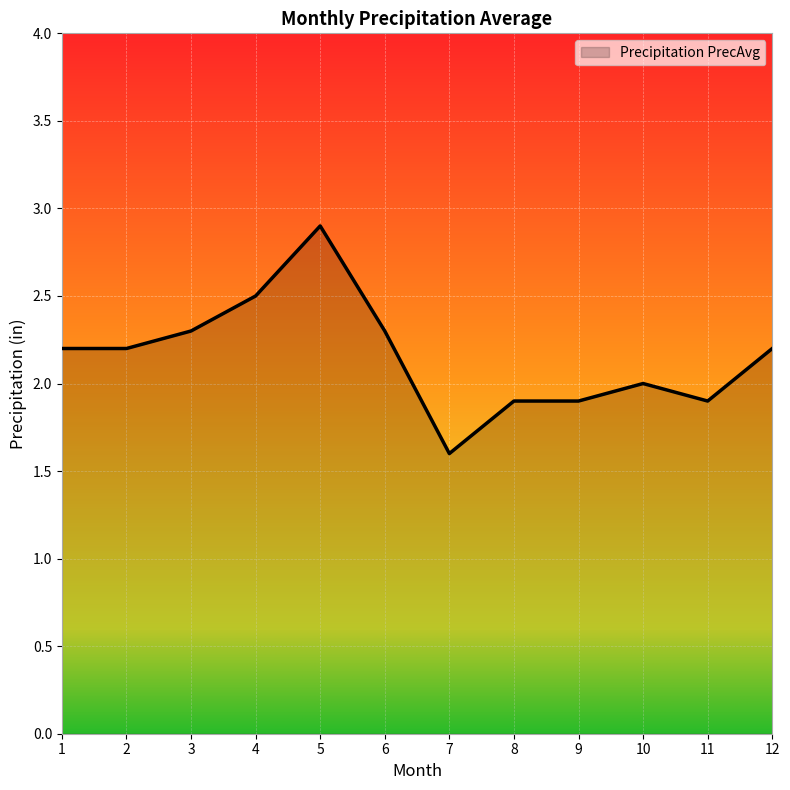

Approximately how many times larger is the value at 7 compared to 12?

0.7